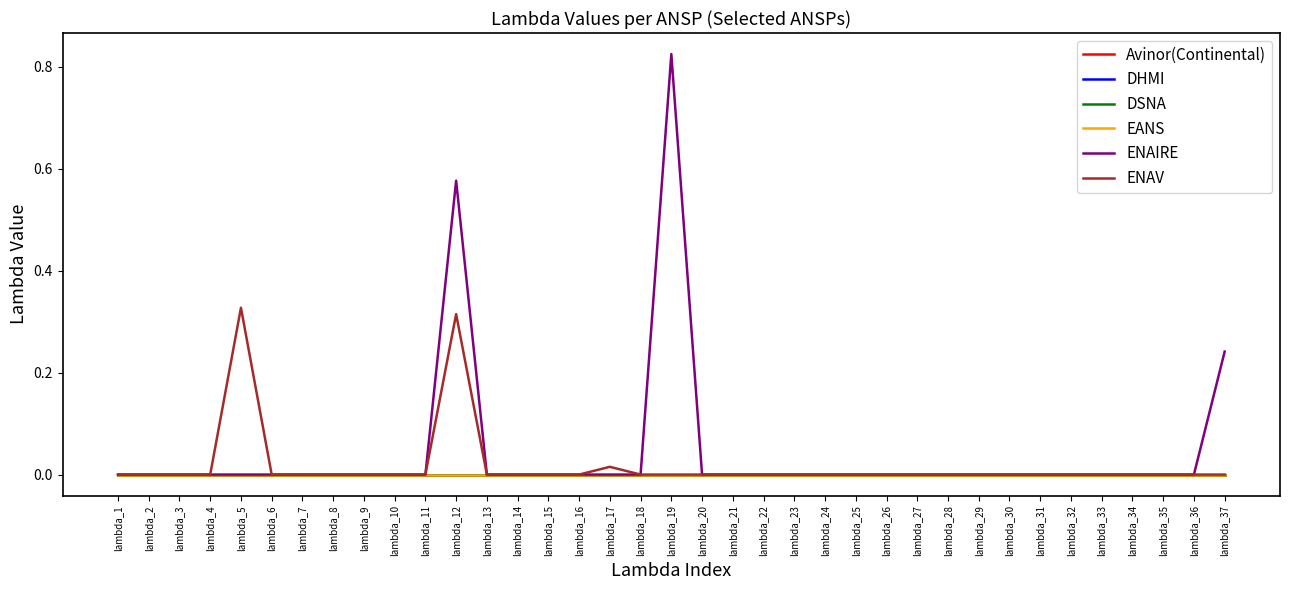

Is this an area chart (filled region under the line)?

No